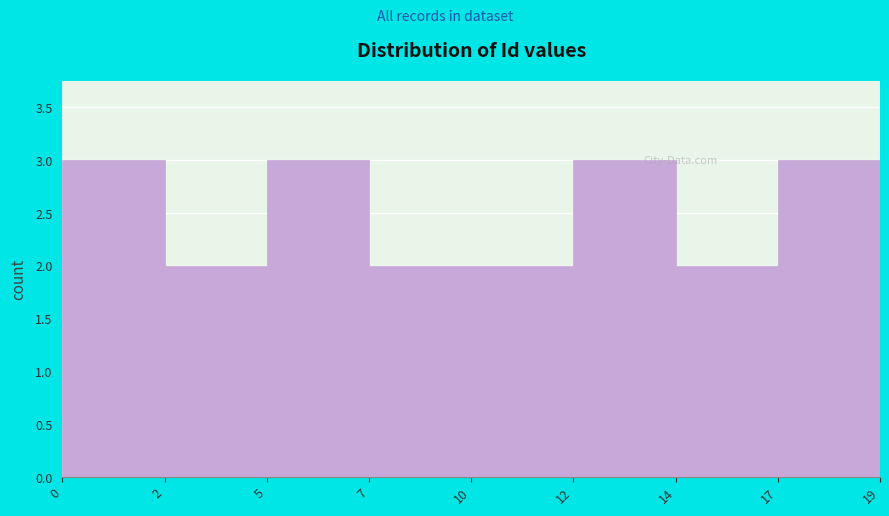

Reading right to left, transcribe all the data shown in this chart.

3	2	3	2	2	3	2	3